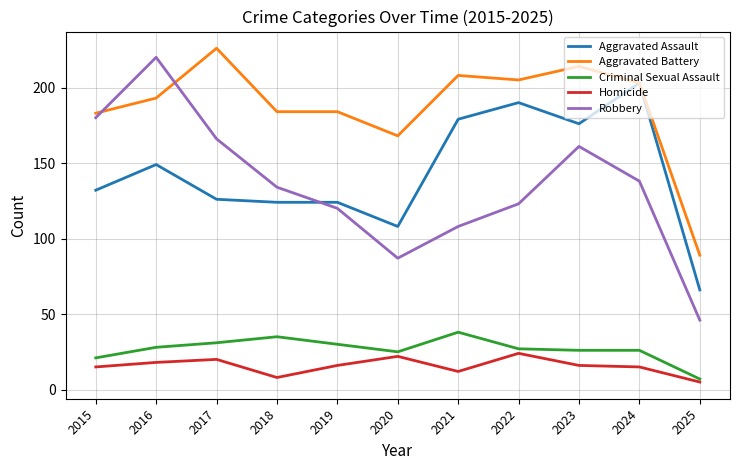

What are all the series names shown in the legend?

Aggravated Assault, Aggravated Battery, Criminal Sexual Assault, Homicide, Robbery